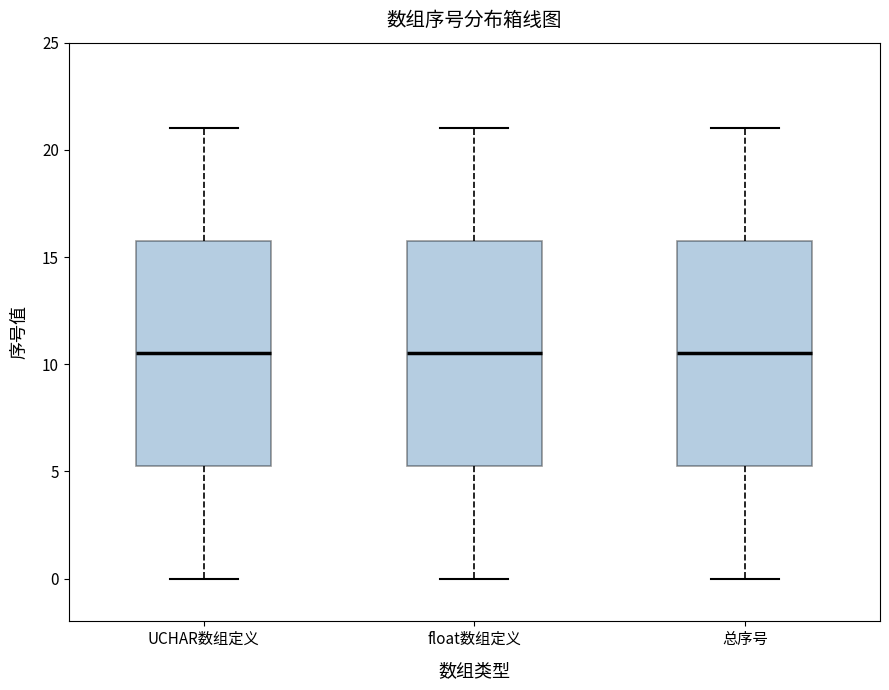

Where is the lower edge of the box for 总序号 on the y-axis? The values are not printed on the chart, so give them approximately, as read against the axis.

5.5